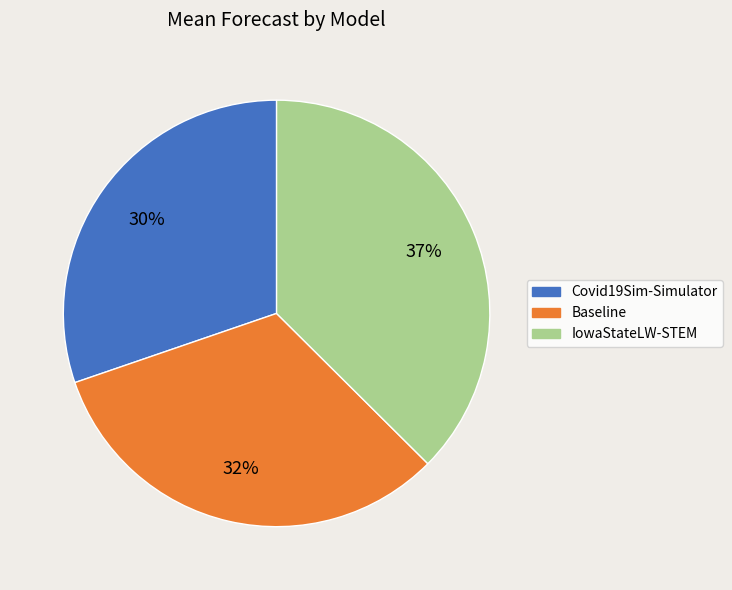

Which has a higher value, Covid19Sim-Simulator or IowaStateLW-STEM?

IowaStateLW-STEM